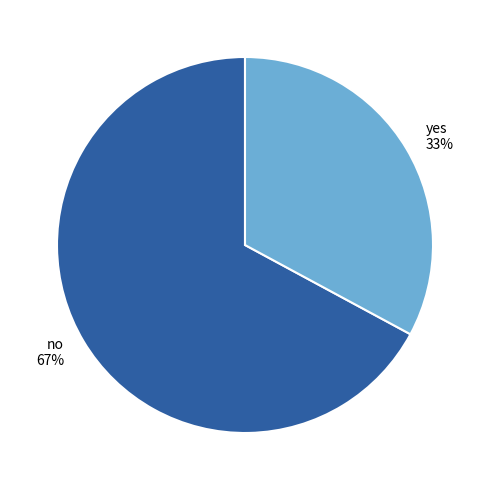

Is it true that yes is 25% of the pie?

False